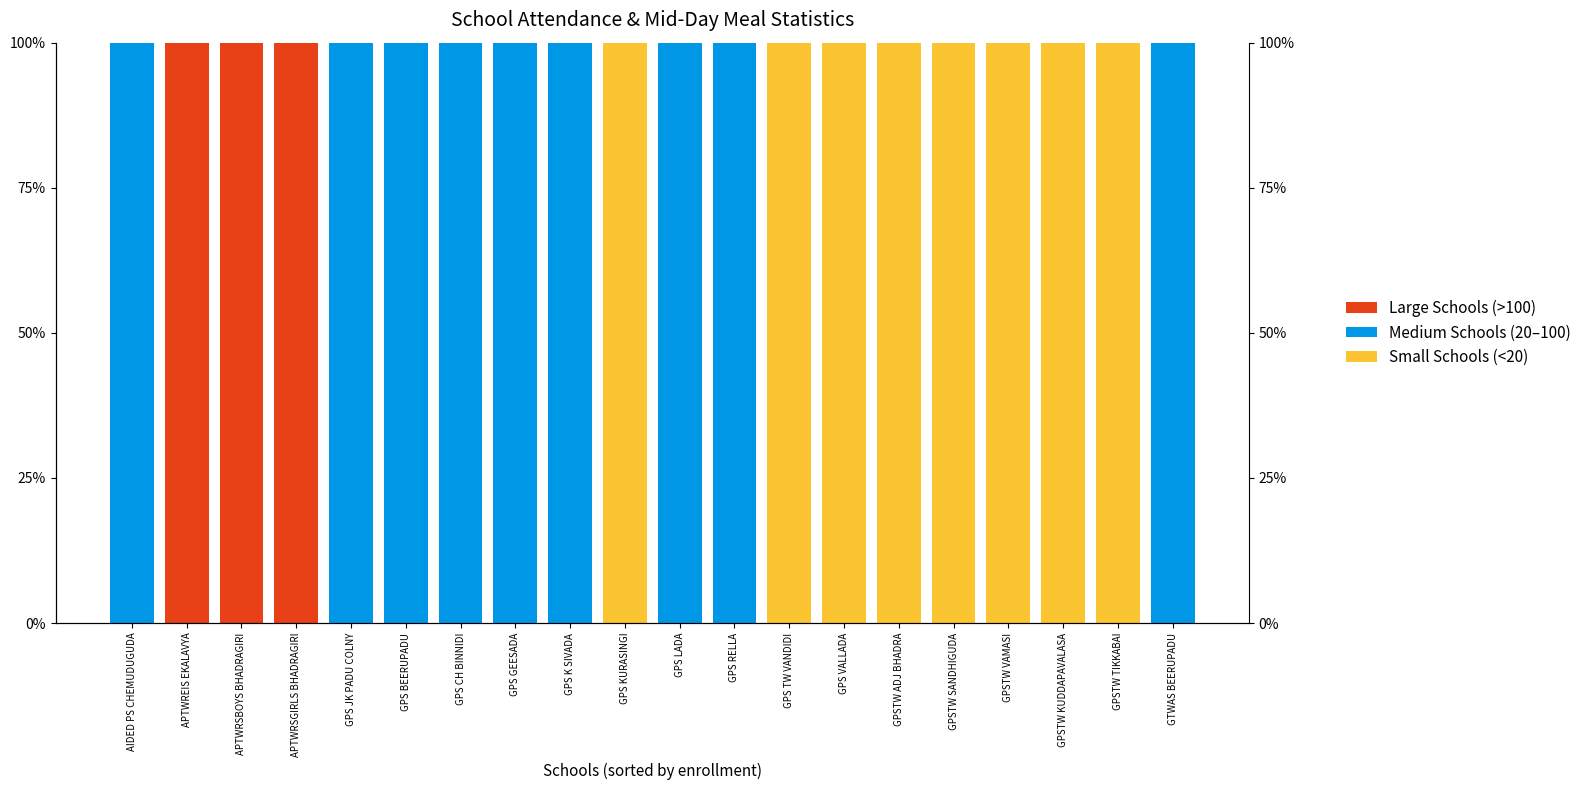

What are all the series names shown in the legend?

Small Schools (<20), Medium Schools (20–100), Large Schools (>100)